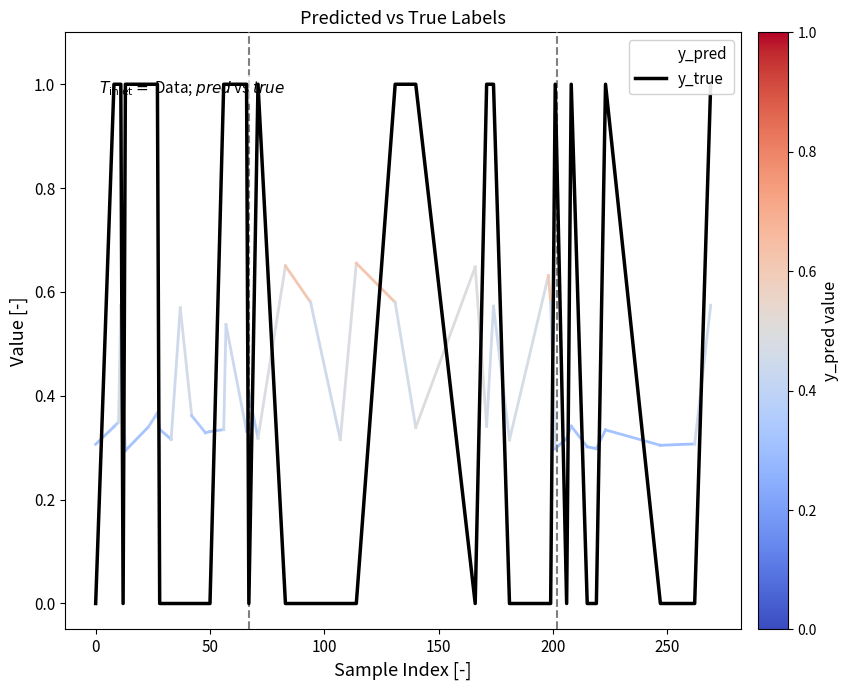

True or false: y_true and y_pred cross at least once.

True